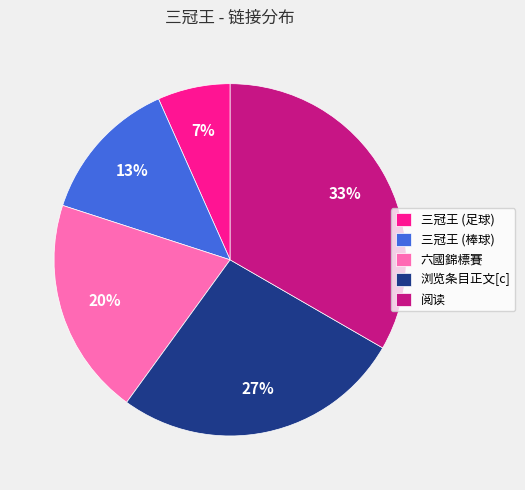

How many slices are in this pie chart?

5